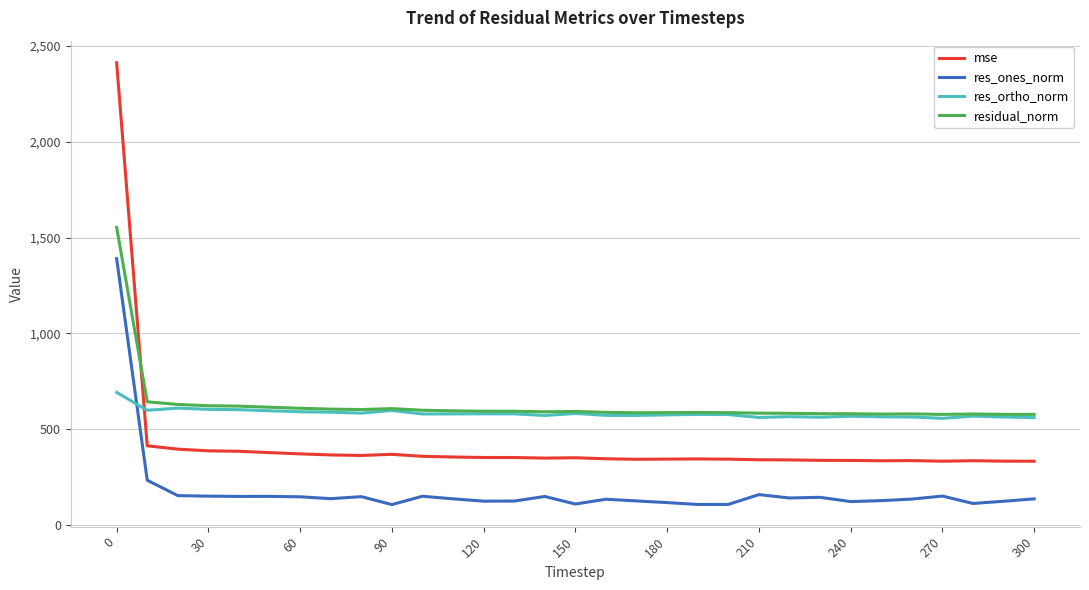

Rank the series by their maximum value, from highest to lowest.

mse, residual_norm, res_ones_norm, res_ortho_norm